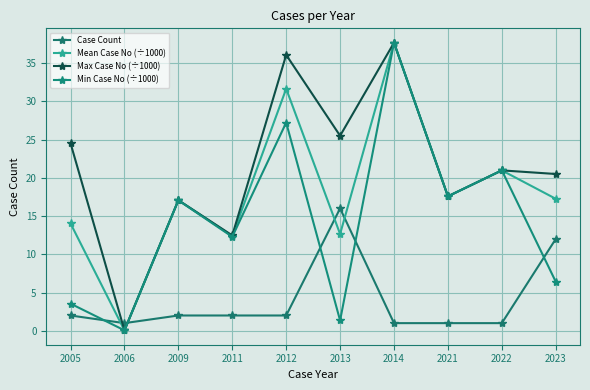

How many lines are shown in the chart?

4